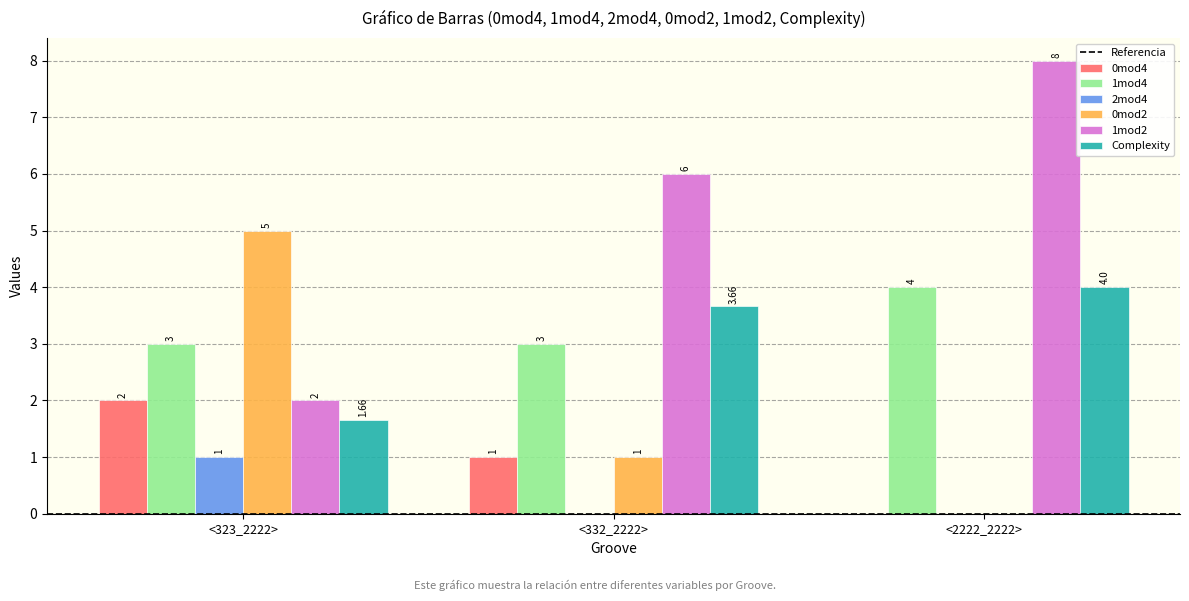

Which series changed the most between <332_2222> and <2222_2222>?

1mod2